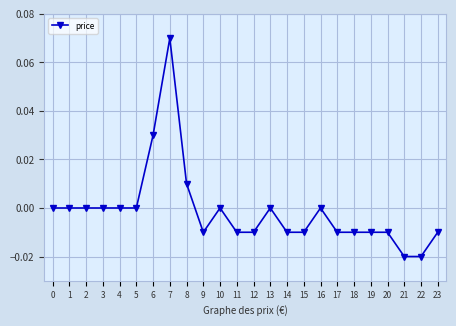

True or false: there are more than 0 points higher than both neighbors.

True